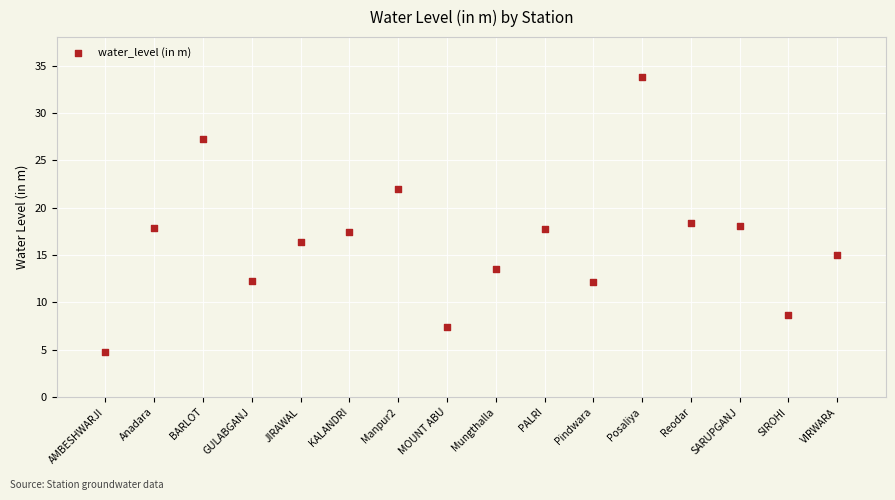

What is the range of Y values (max minus min)?

29.0